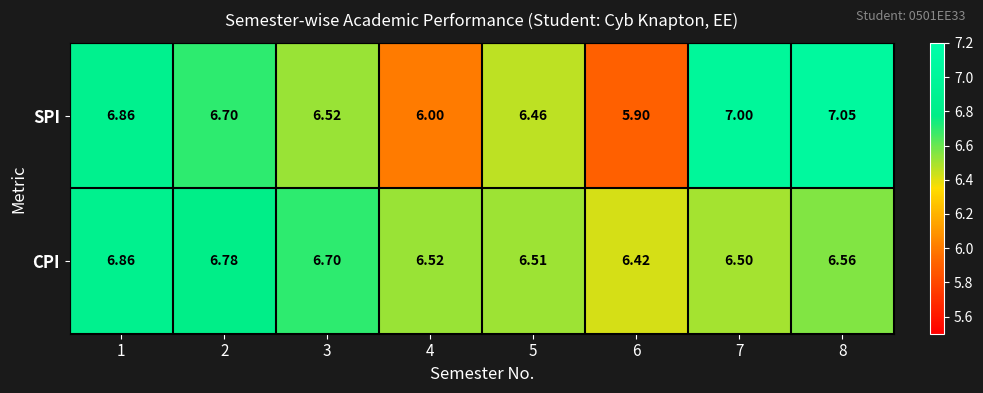

List the series in order of their overall mean, lowest first.

SPI, CPI